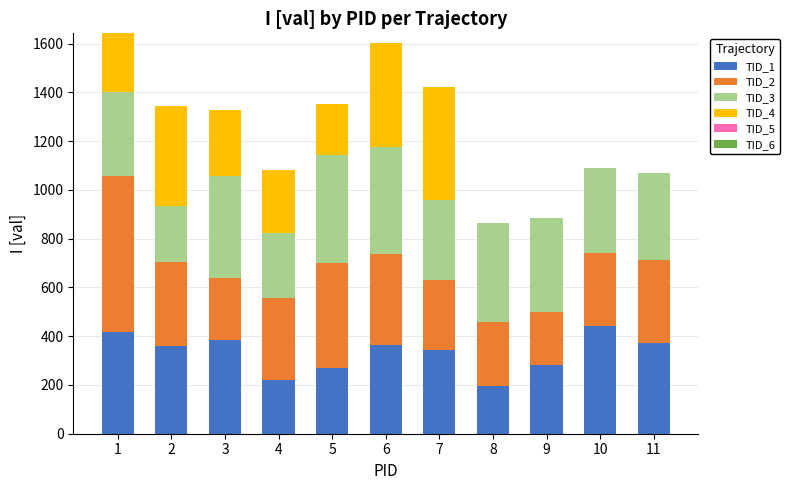

What is the average value of the TID_1 series?

332